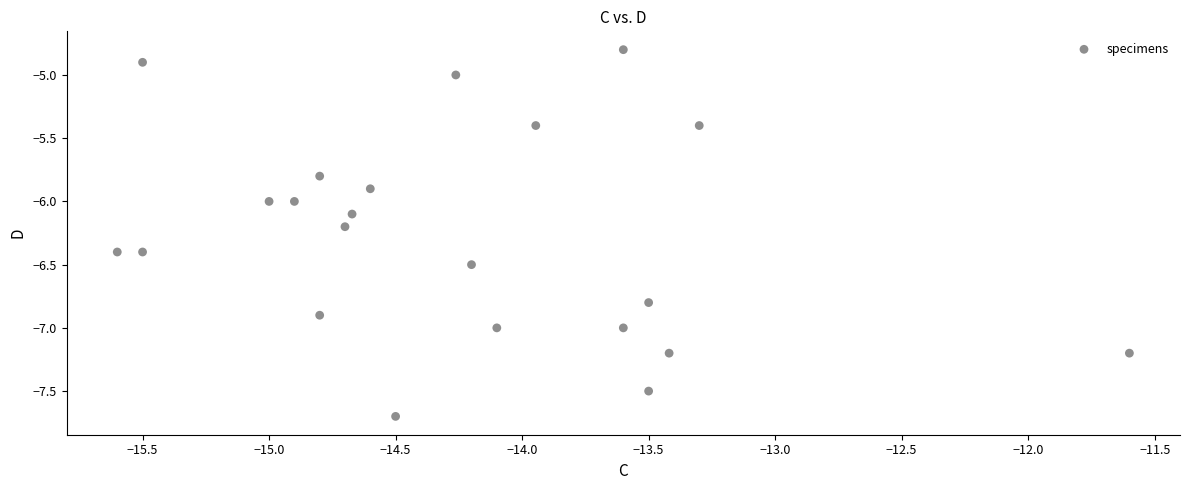

What is the range of X values (max minus min)?

4.0